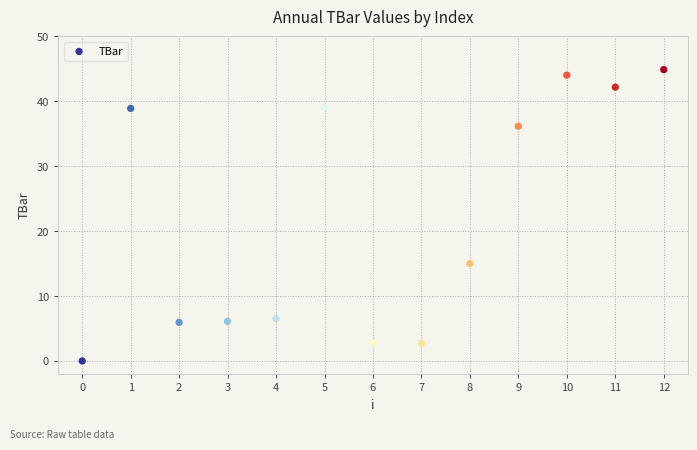

What is the range of Y values (max minus min)?

44.9